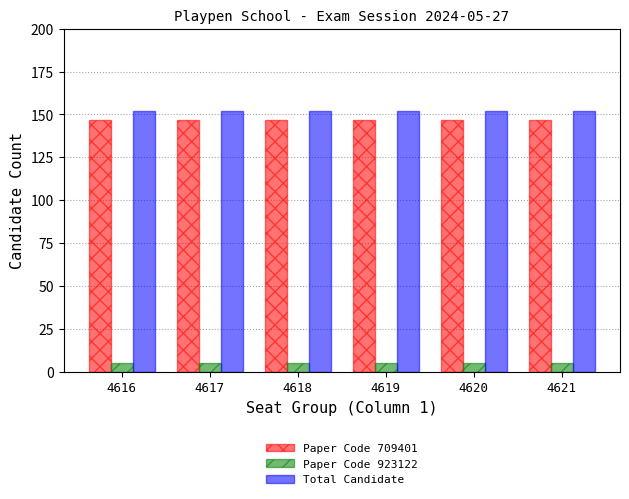

What are all the series names shown in the legend?

Paper Code 709401, Paper Code 923122, Total Candidate